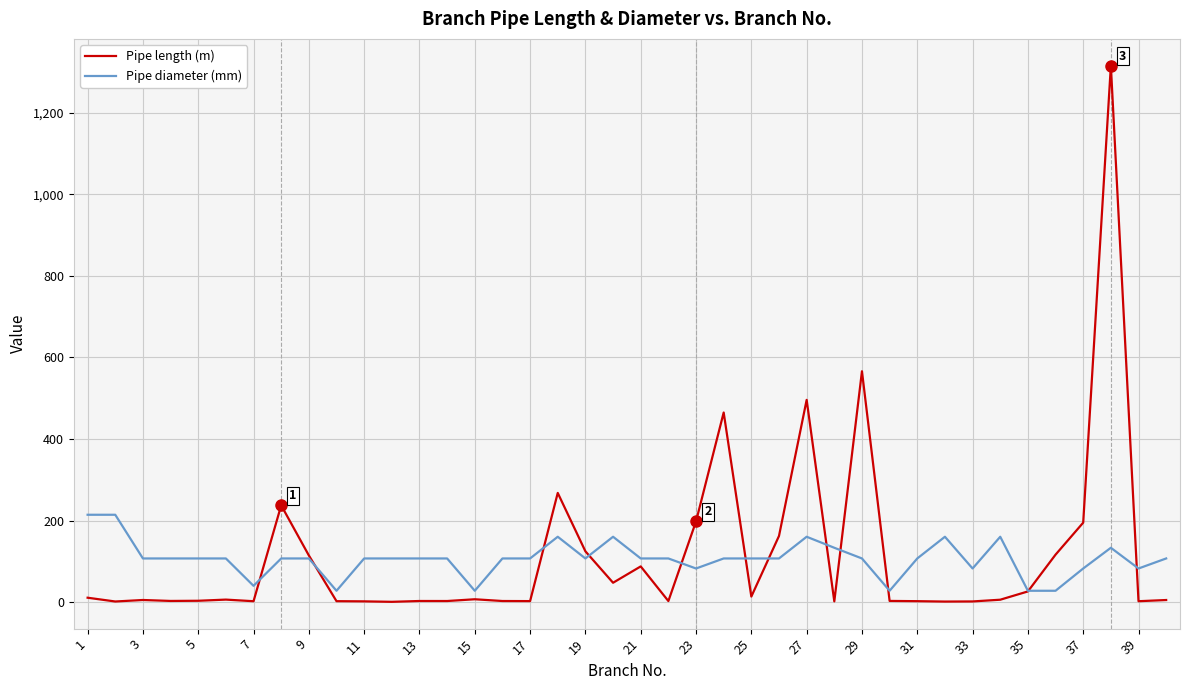

Which series has the widest spread of values?

Pipe length (m)